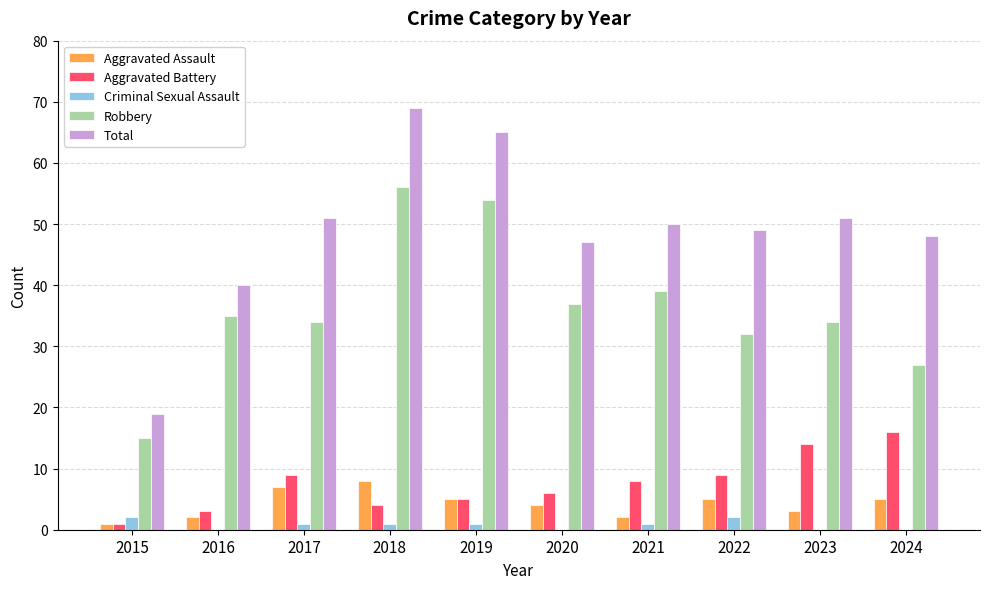

Are the bars horizontal?

No